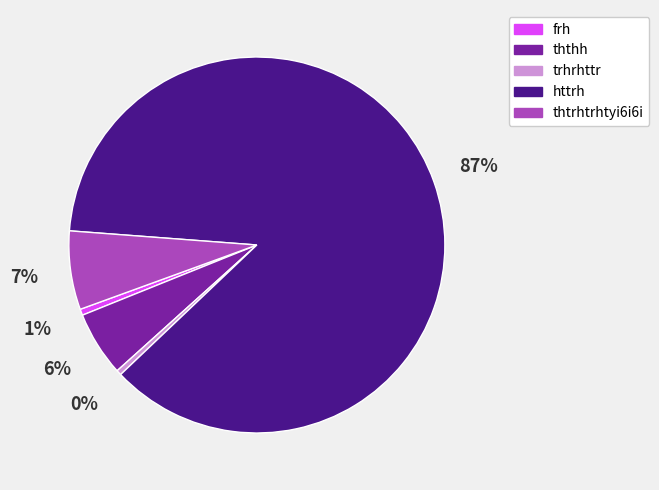

How many segments does this pie chart have?

5